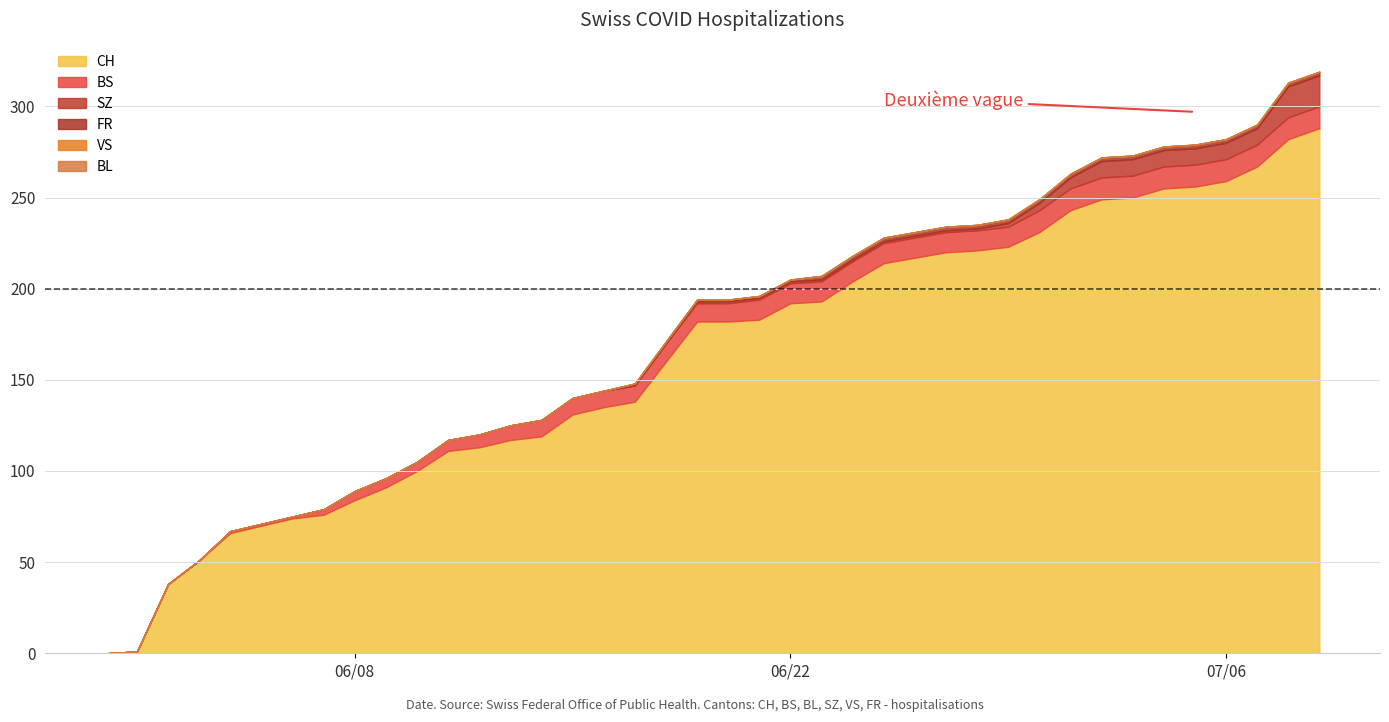

True or false: SZ and VS intersect in this chart.

False